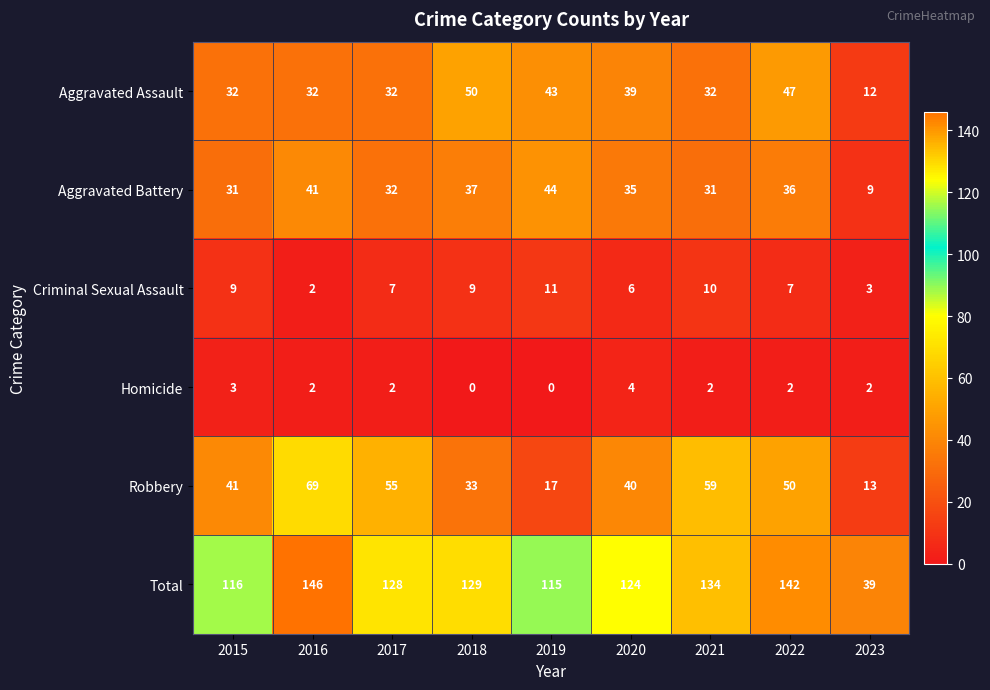

Which category has the highest value in the Aggravated Battery series?

2019